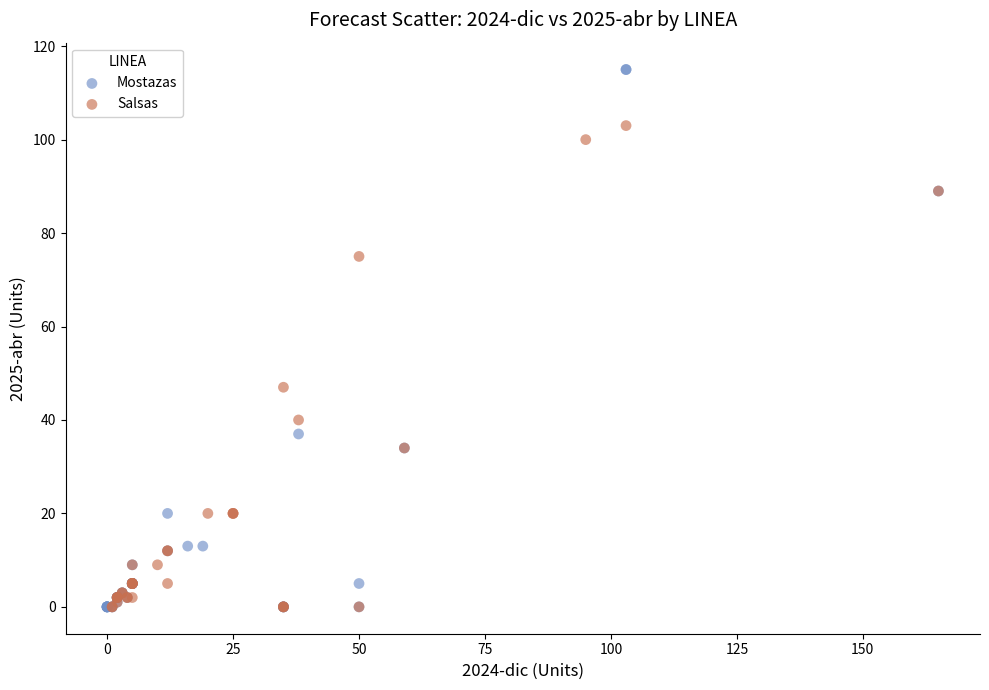

What are all the series names shown in the legend?

Mostazas, Salsas